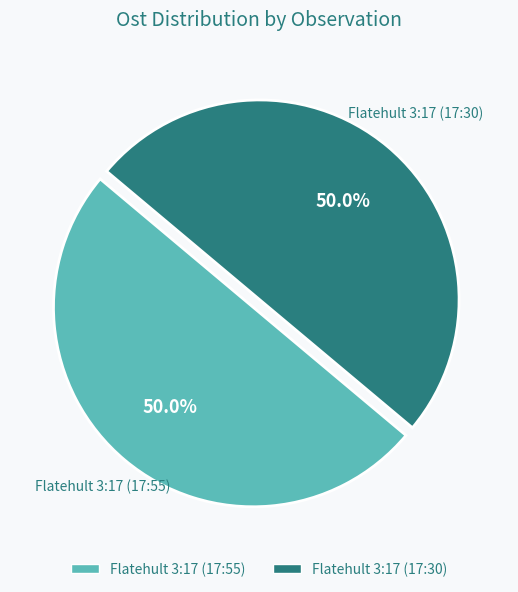

What percentage do Flatehult 3:17 (17:55) and Flatehult 3:17 (17:30) together represent?

100.0%